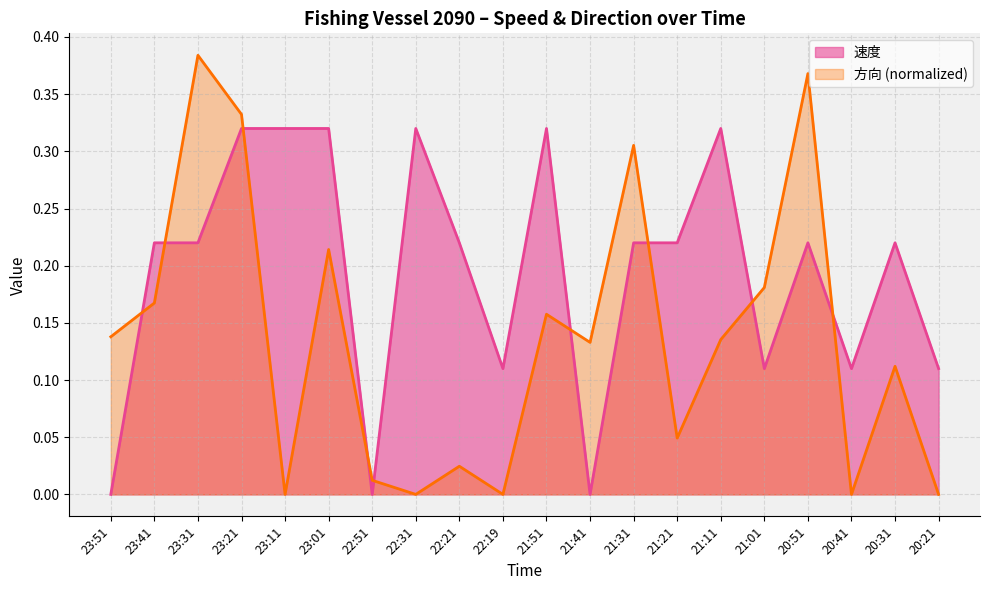

At which category does 速度 reach its first local valley?

22:51